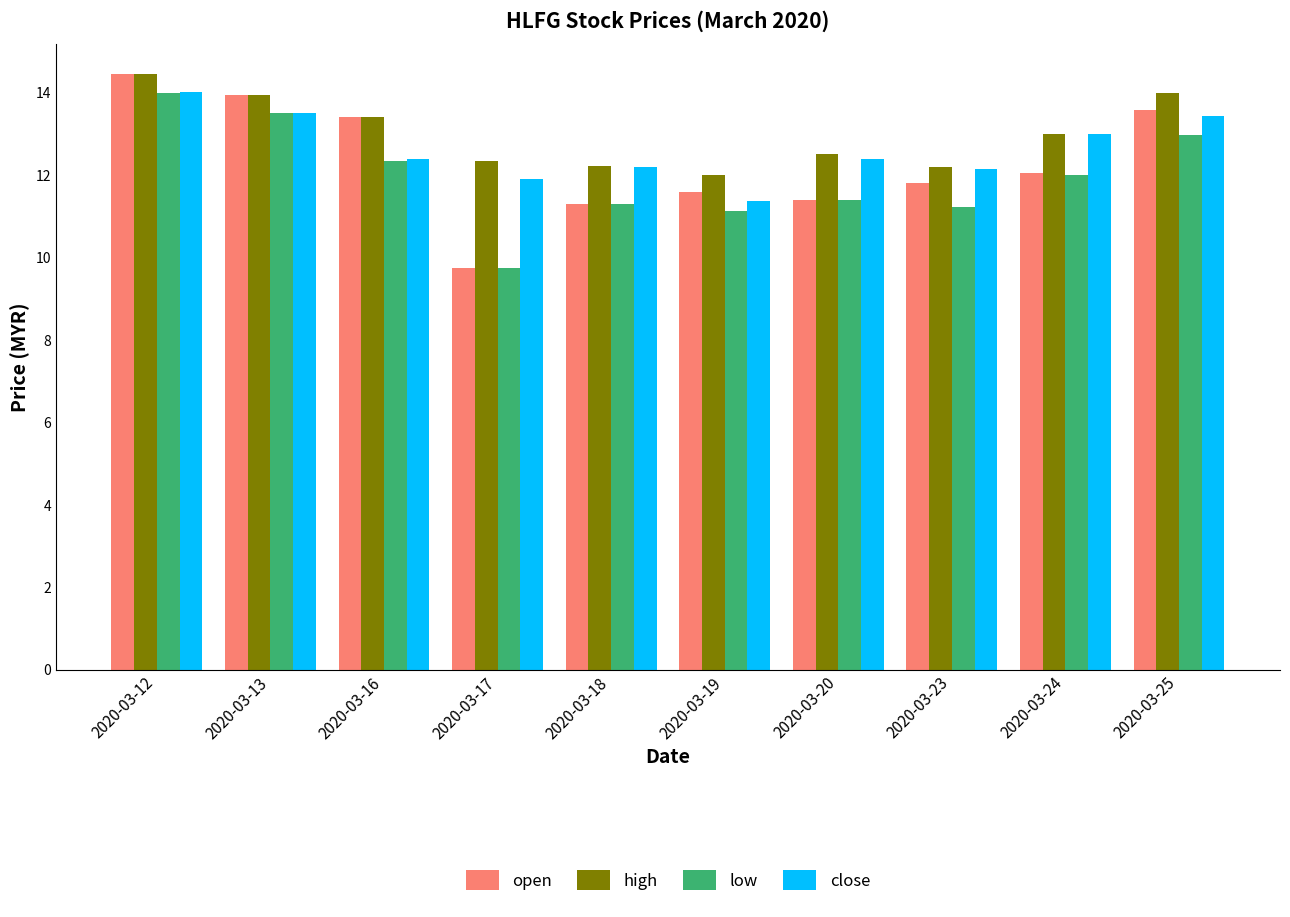

What is the value of the close bar at the 2nd from the left?

13.5